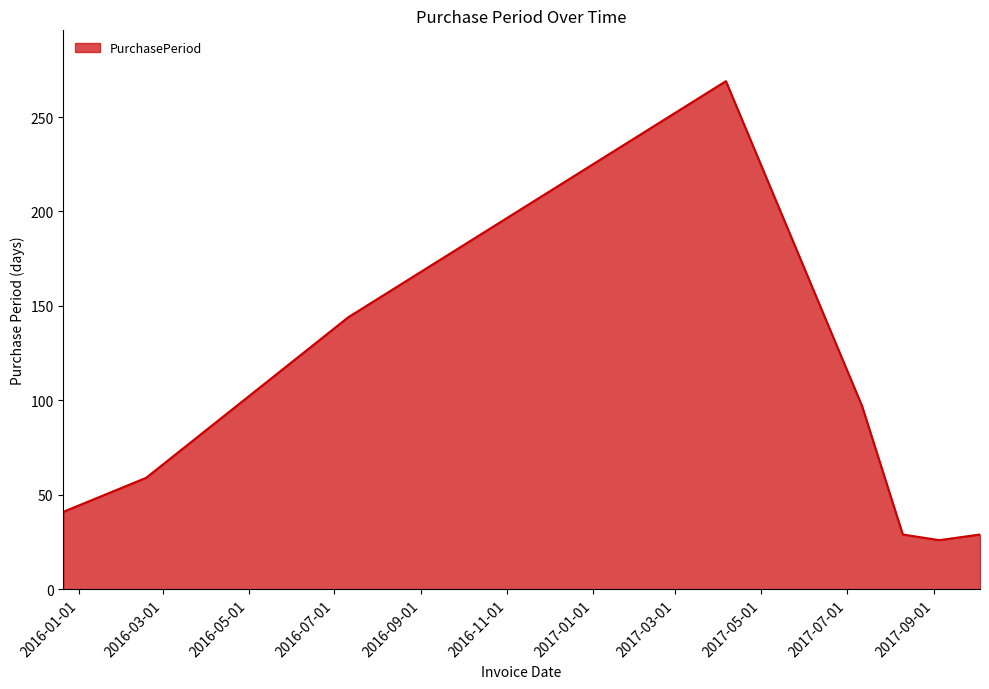

What is the average value?

87